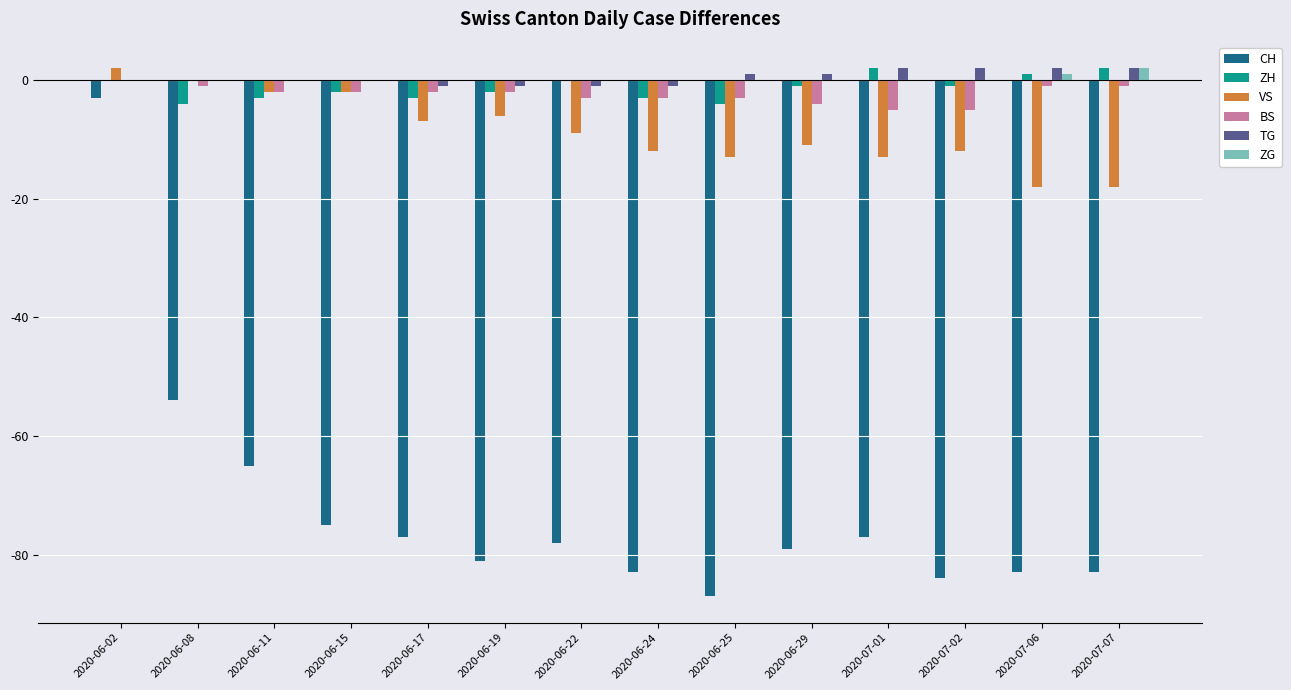

At which category is the sum across all series the highest?

2020-06-02